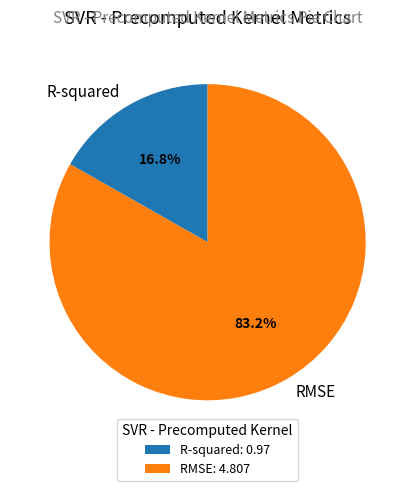

What percentage do RMSE and R-squared together represent?

100.0%